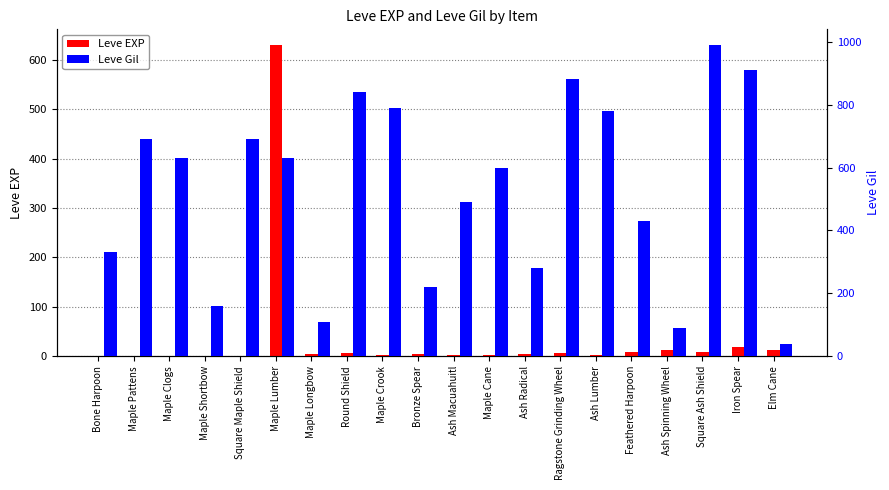

How many bars are there in total?

40